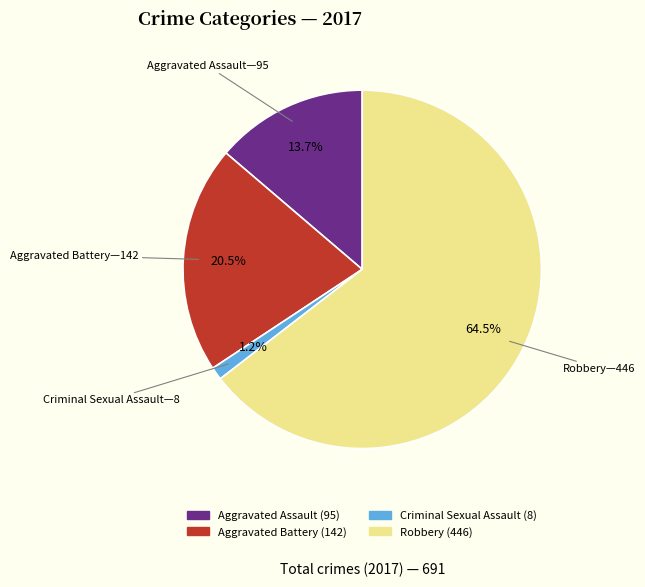

Between Criminal Sexual Assault and Aggravated Battery, which is larger?

Aggravated Battery